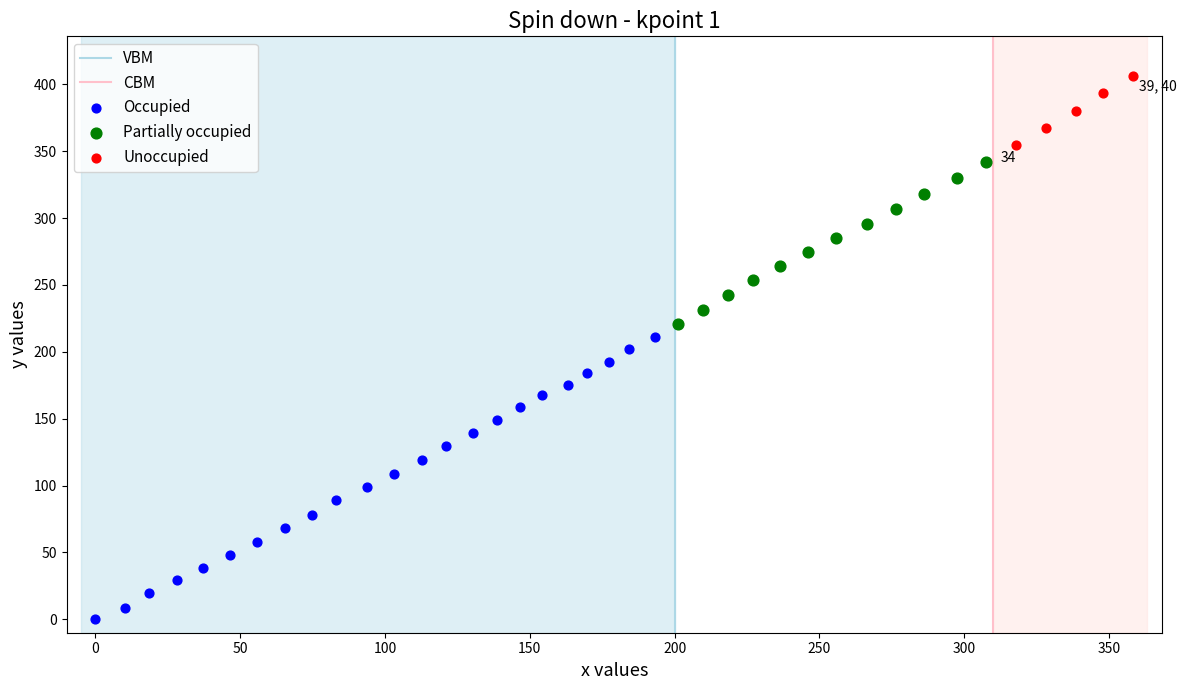

Which series has the largest Y range (max minus min)?

Occupied